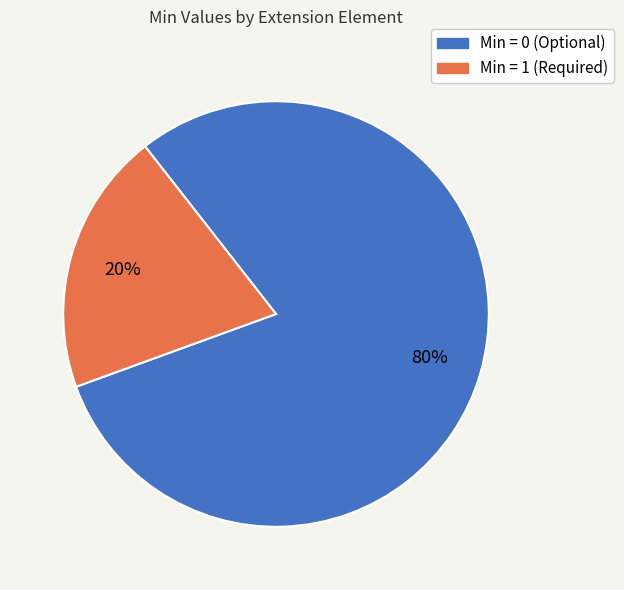

How many slices are in this pie chart?

2